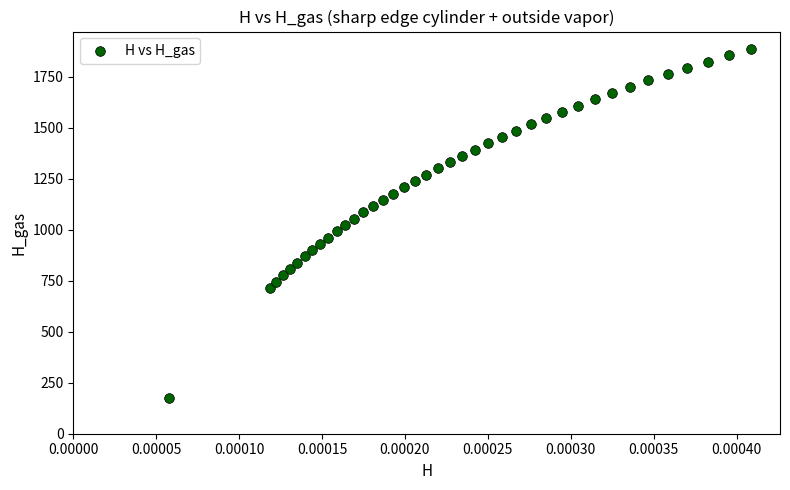

What is the range of Y values (max minus min)?

1708.2